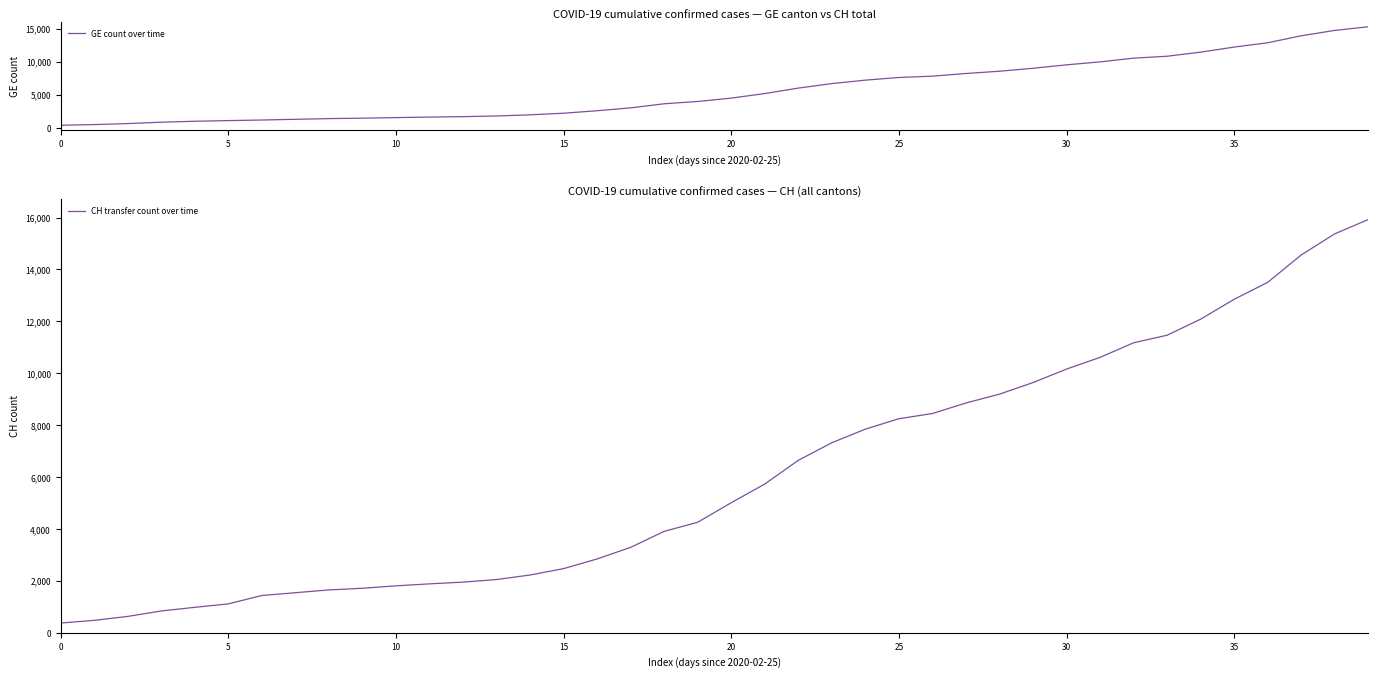

What are all the series names shown in the legend?

GE count over time, CH transfer count over time